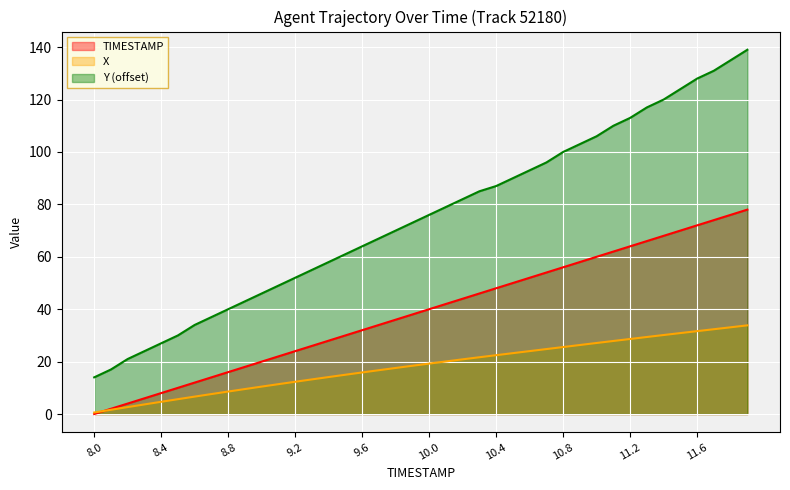

Which series has the largest total across all categories?

Y (offset)